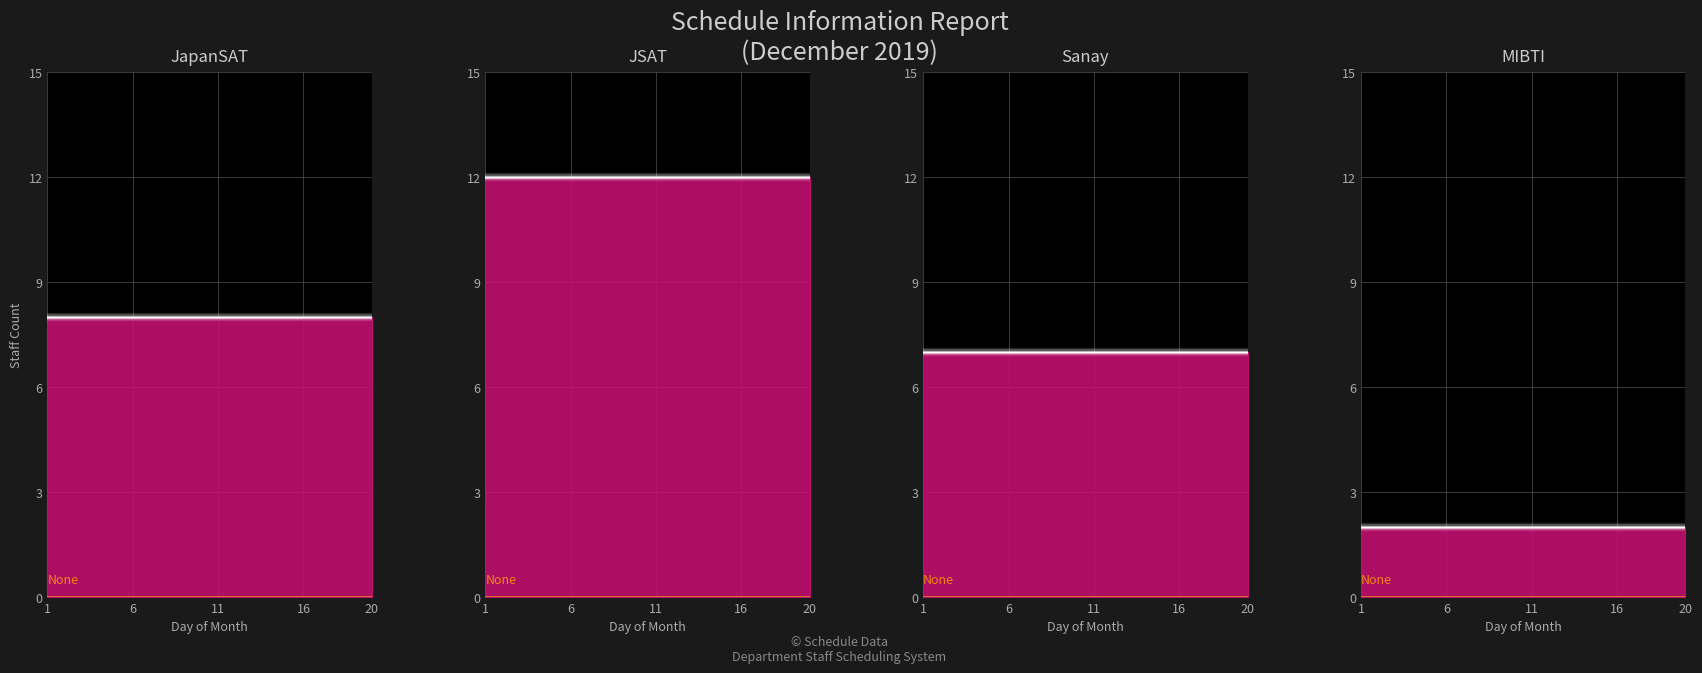

How many categories are shown in the chart?

20